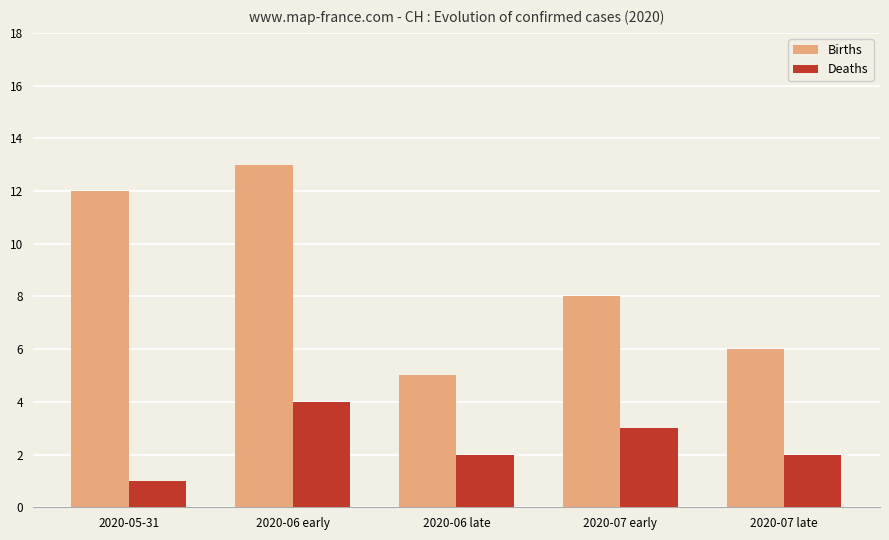

Which series has the widest spread of values?

Births